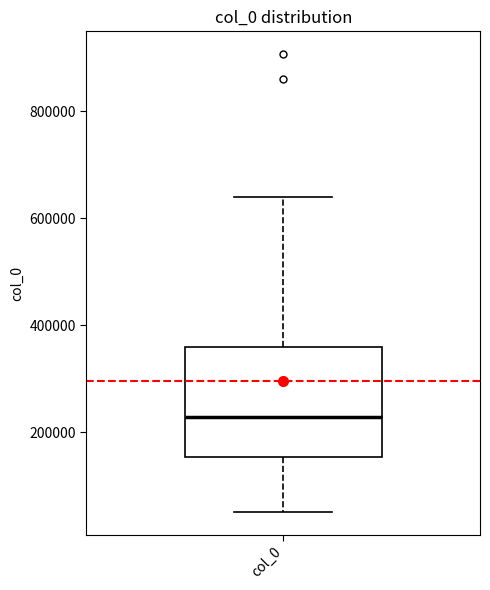

Where is the upper edge of the box for col_0 on the y-axis? The values are not printed on the chart, so give them approximately, as read against the axis.

360000